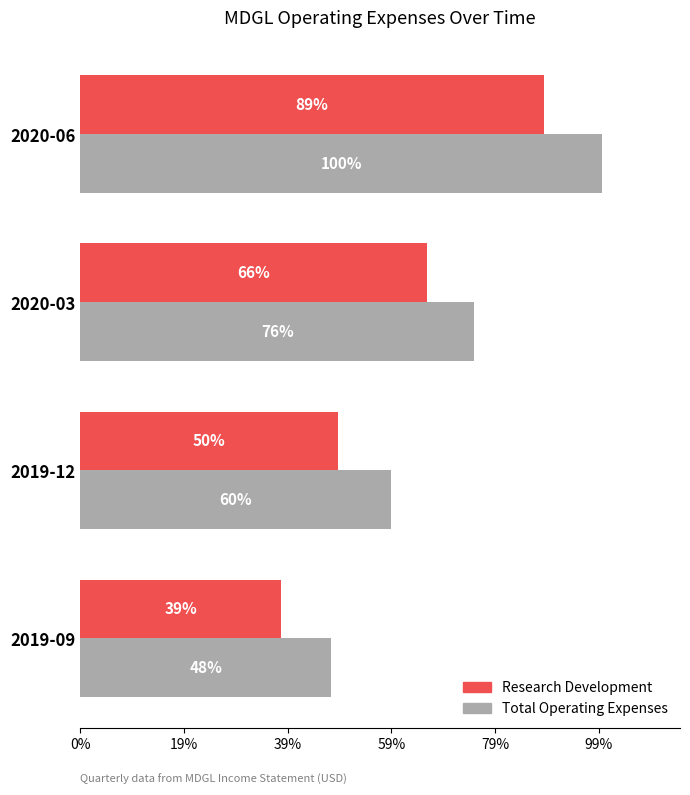

What are all the series names shown in the legend?

Research Development, Total Operating Expenses